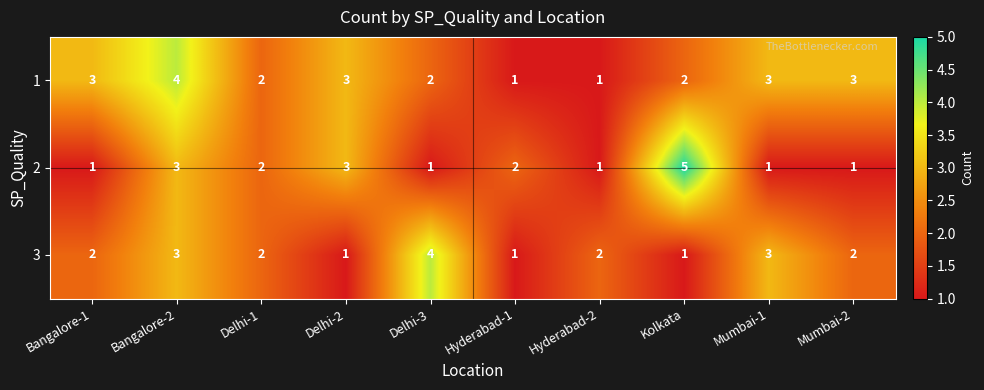

What is the difference between the maximum and second lowest values in the 1 series?

3